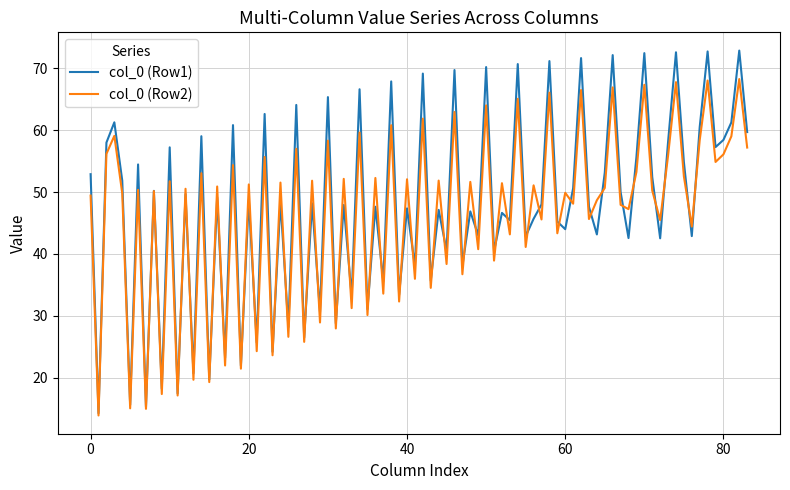

How many distinct data groups are displayed?

2